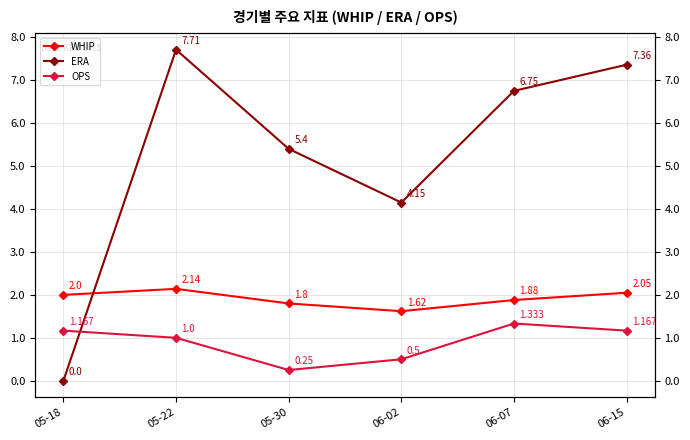

True or false: WHIP and OPS intersect in this chart.

False